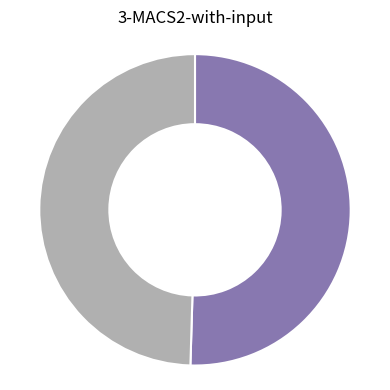

Is there a majority slice in this chart?

Yes